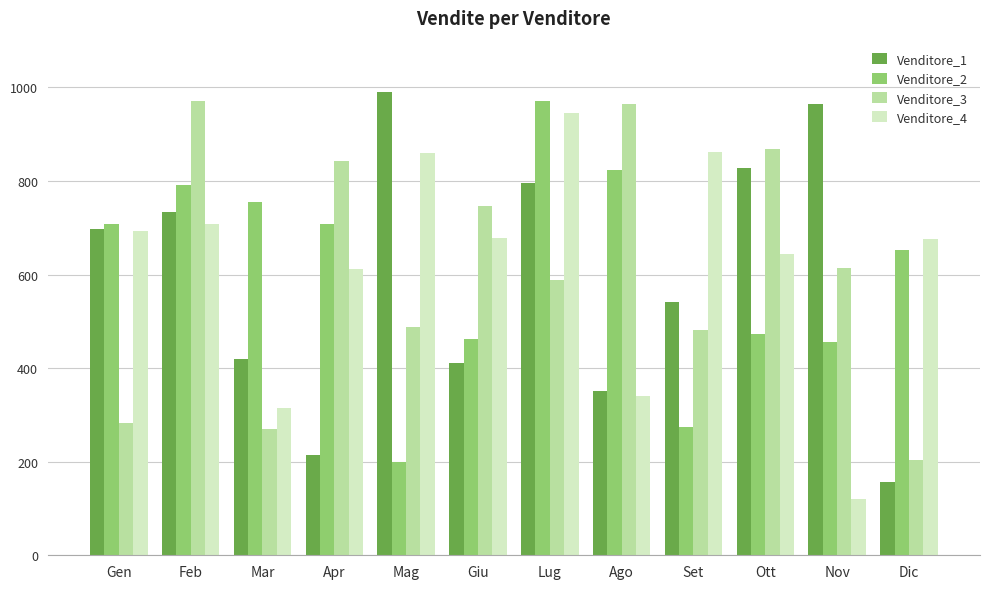

What is the label of the 7th bar from the right?

Giu